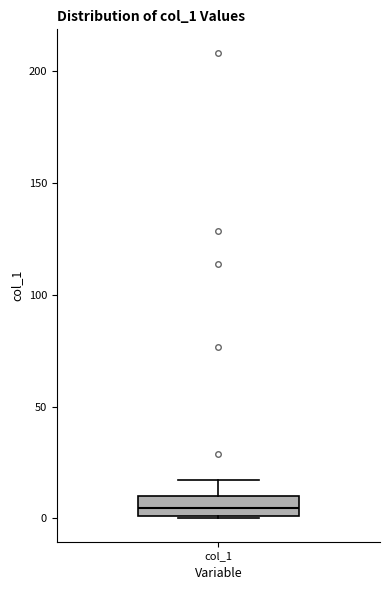

Where is the upper edge of the box for col_1 on the y-axis? The values are not printed on the chart, so give them approximately, as read against the axis.

10